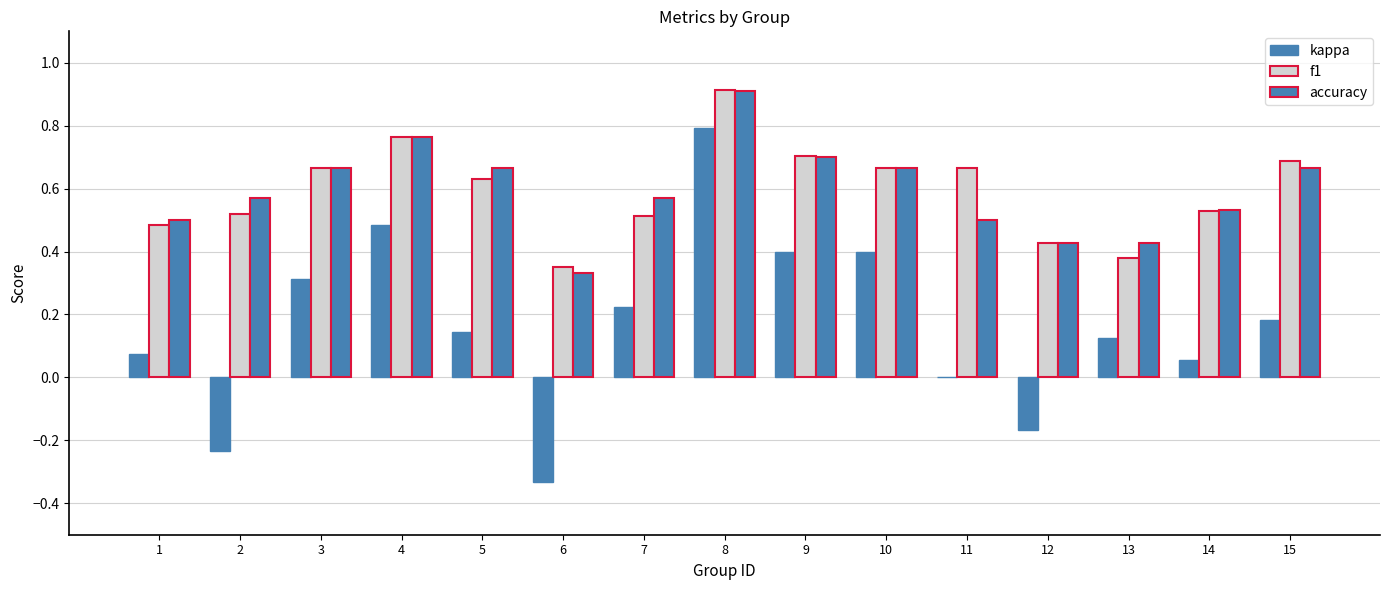

How many groups of bars are there?

15